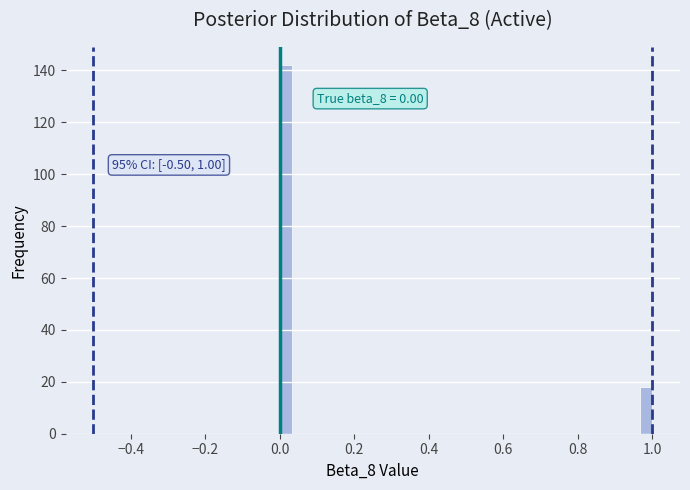

Read against the x-axis, roughly where is the centre of the tallest bar?

0.02